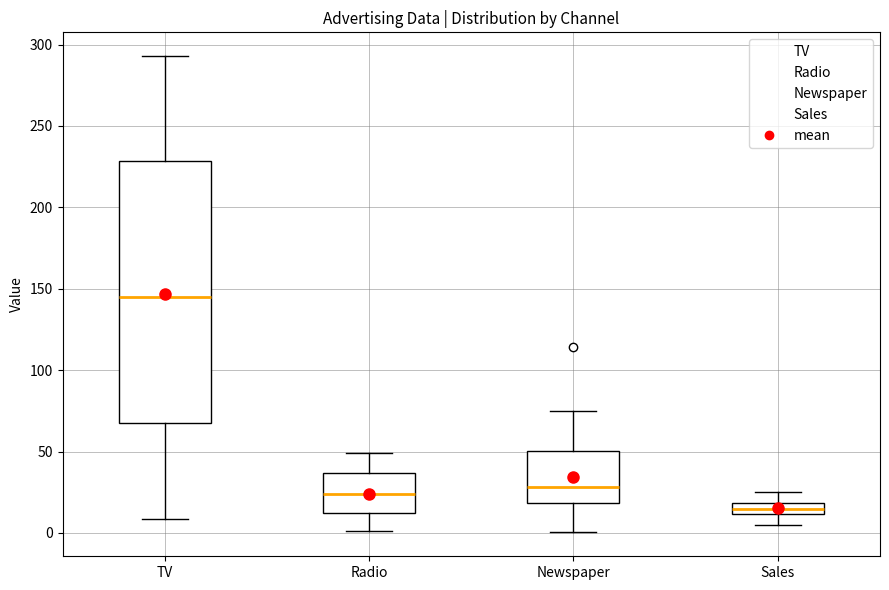

Where does the median line of the box for Sales sit on the y-axis? The values are not printed on the chart, so give them approximately, as read against the axis.

15